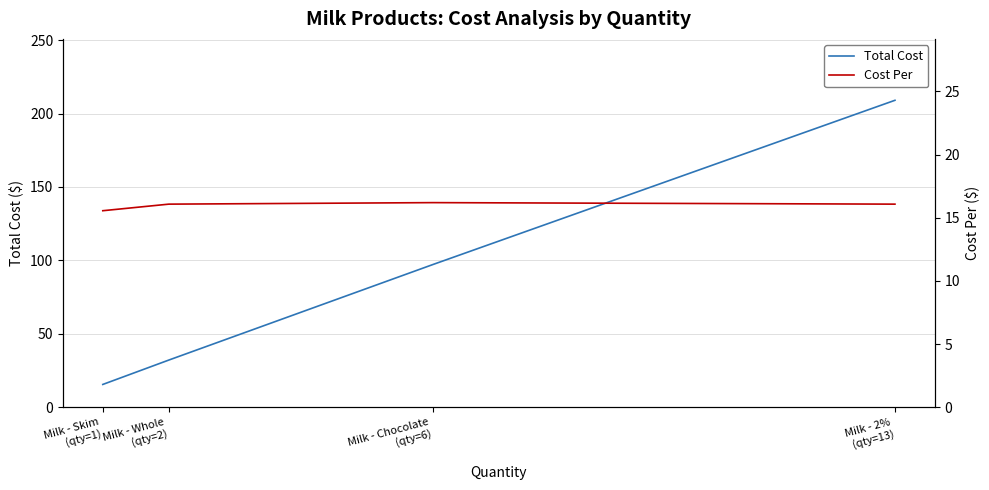

Is it true that Cost Per equals 25.2 at Milk - Whole
(qty=2)?

False